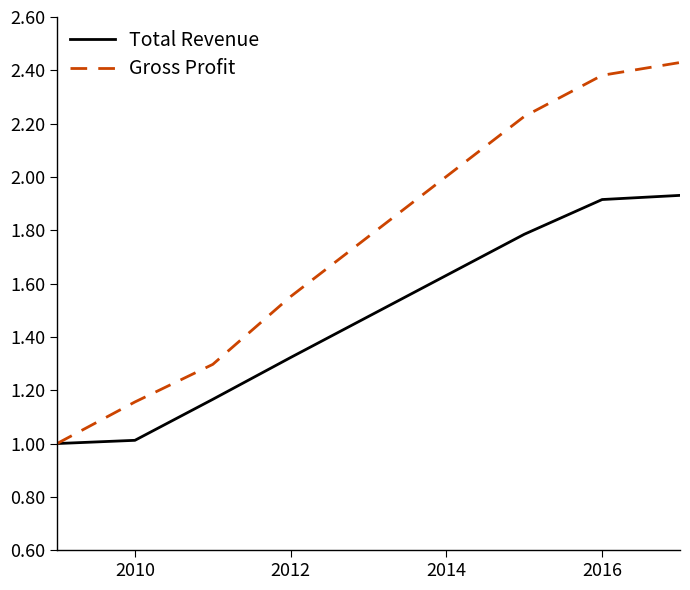

Rank the series by their maximum value, from highest to lowest.

Gross Profit, Total Revenue